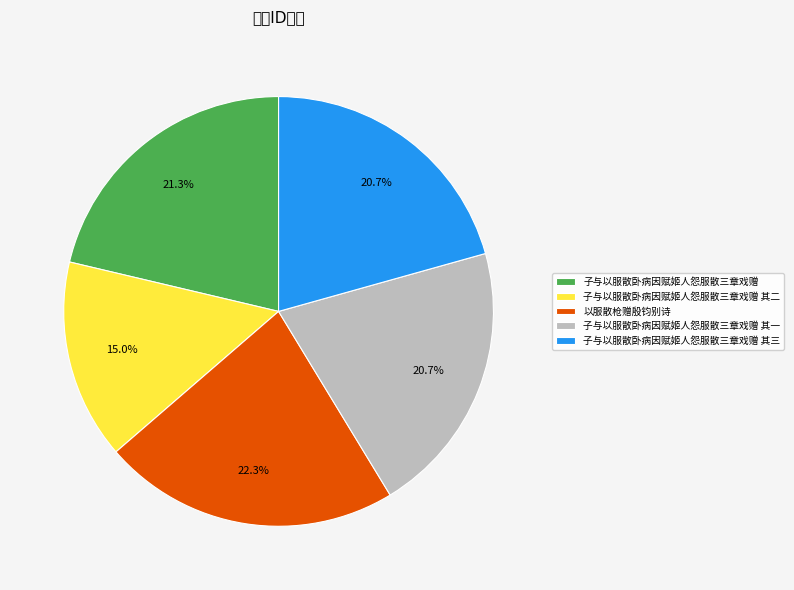

Does 子与以服散卧病因赋姬人怨服散三章戏赠 represent more than half of the total?

No